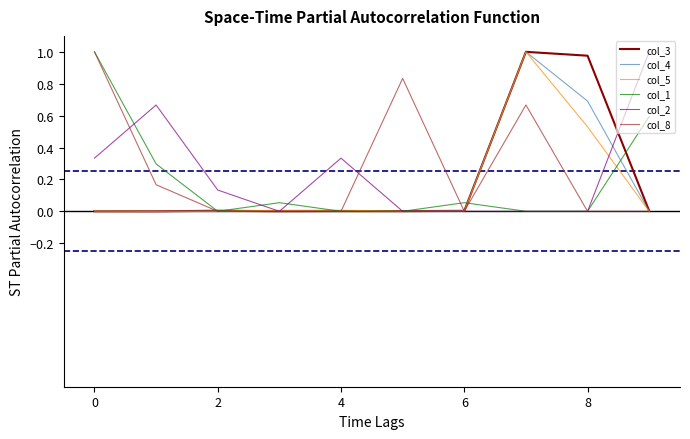

Which series has the largest range (max minus min)?

col_3